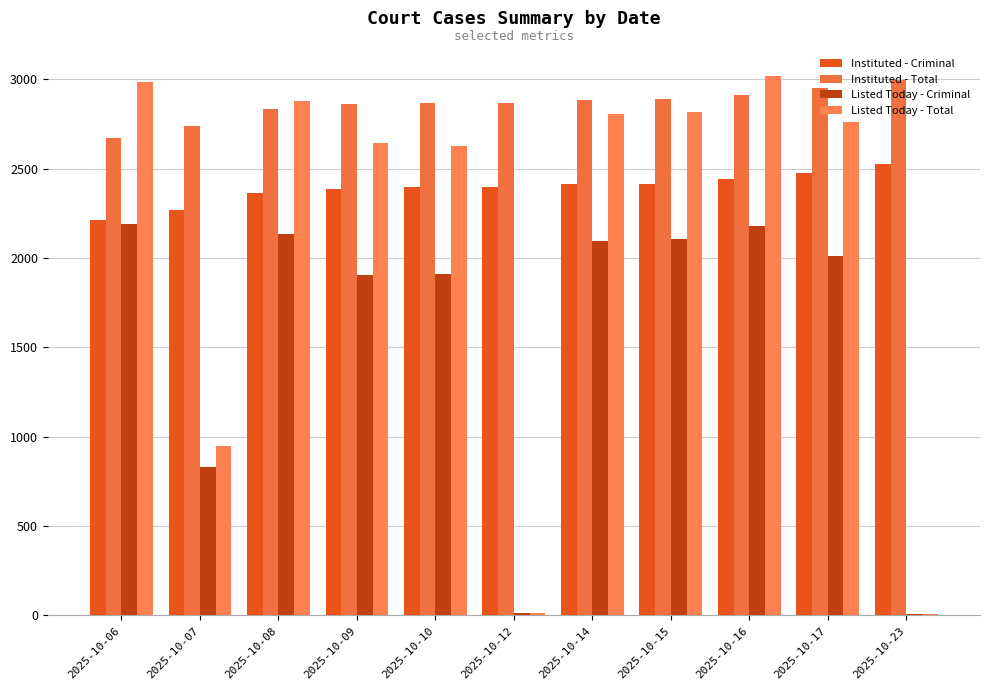

Between 2025-10-06 and 2025-10-08, which series saw the biggest shift?

Instituted - Total